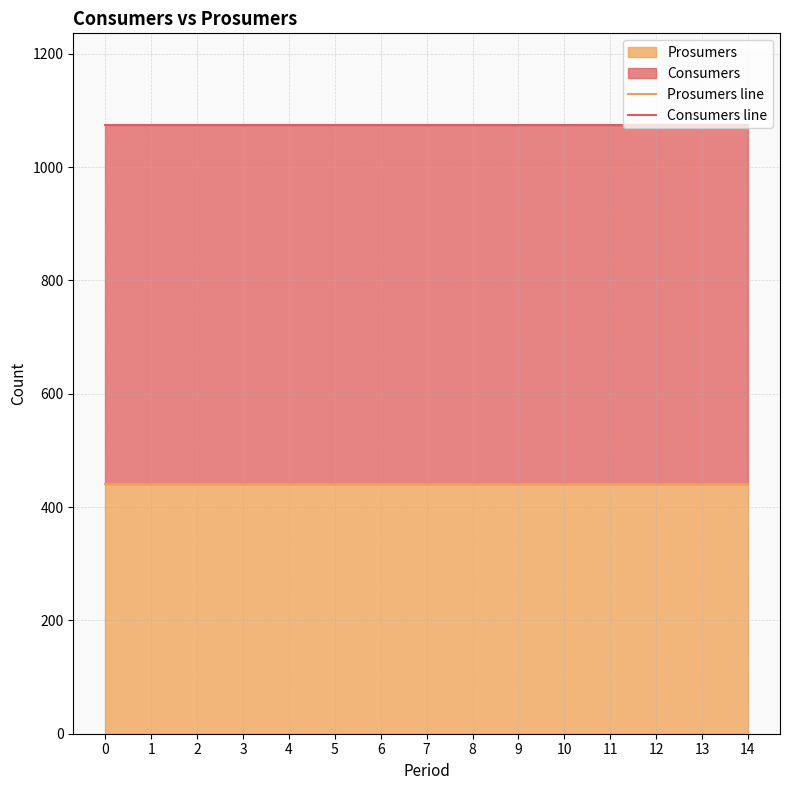

The Prosumers line series shows 663 at 1. True or false?

False